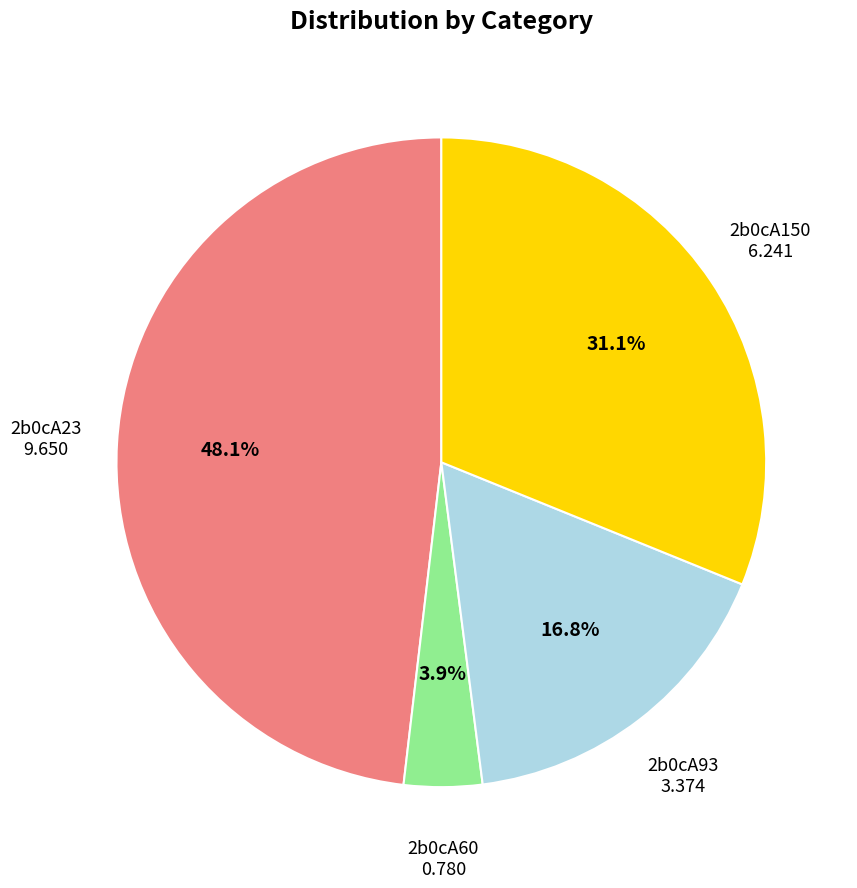

Is there any slice that represents more than half of the pie?

No